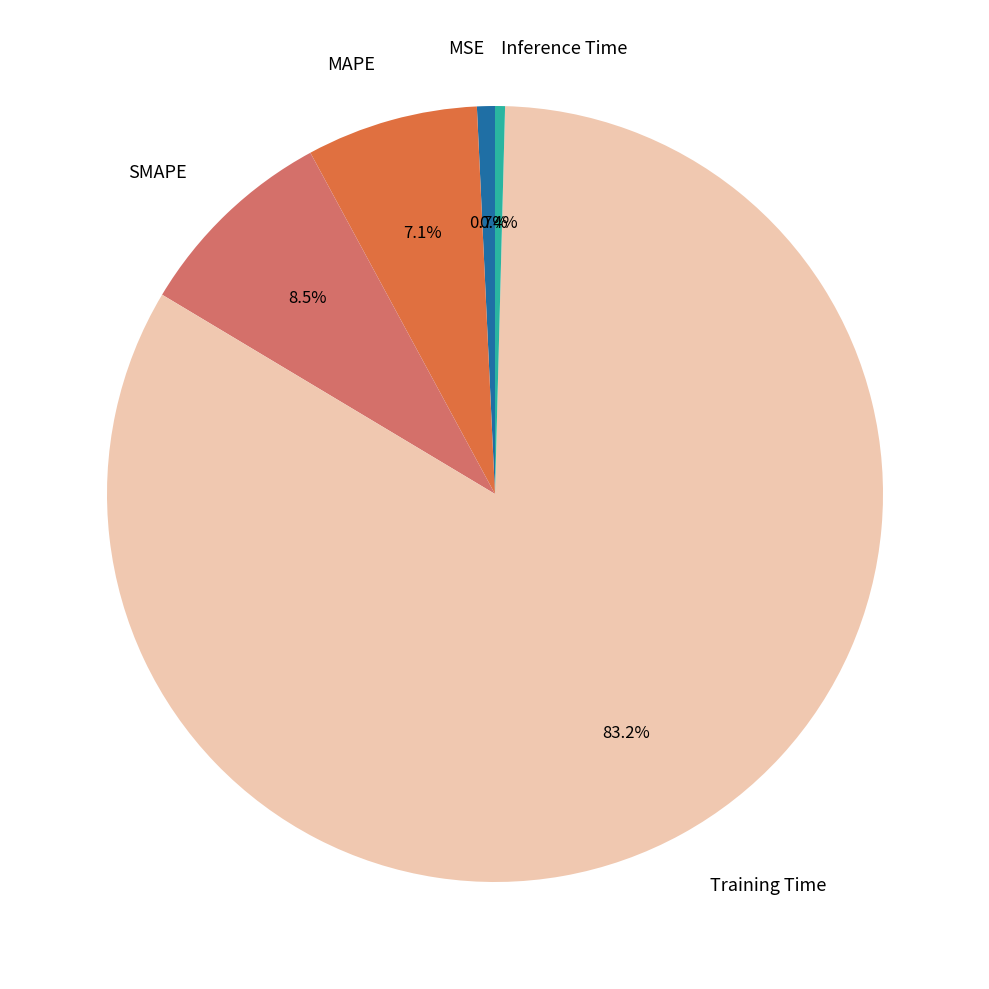

Is it true that Training Time is 72% of the pie?

False